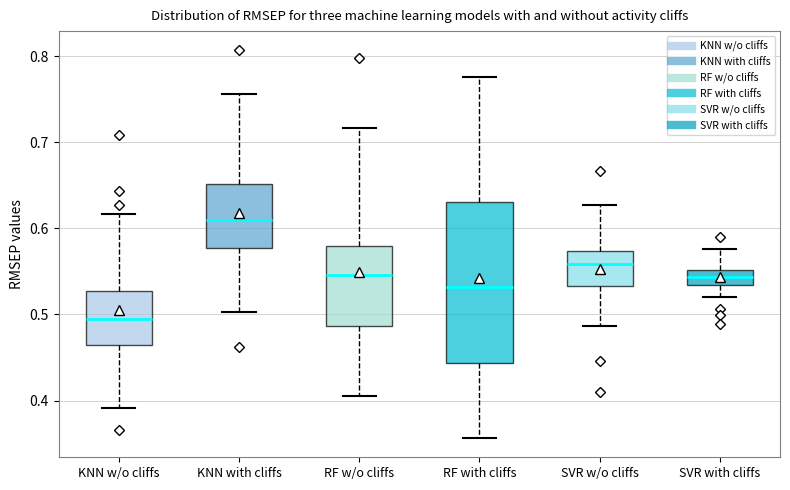

Comparing the boxes themselves (not the whiskers), which one is the tallest?

RF with cliffs